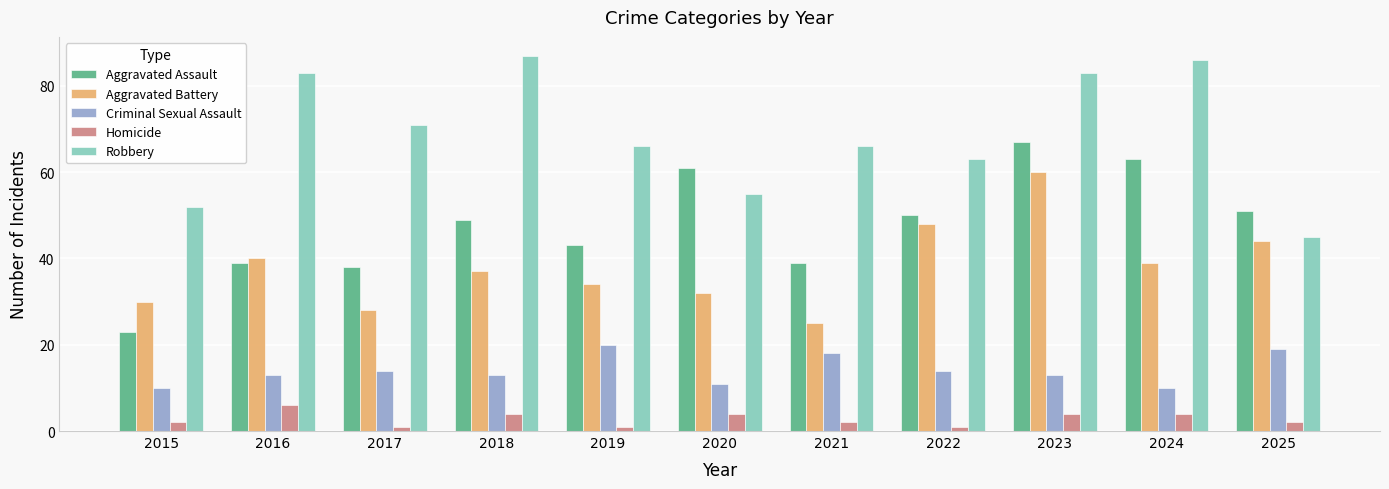

What are all the series names shown in the legend?

Aggravated Assault, Aggravated Battery, Criminal Sexual Assault, Homicide, Robbery